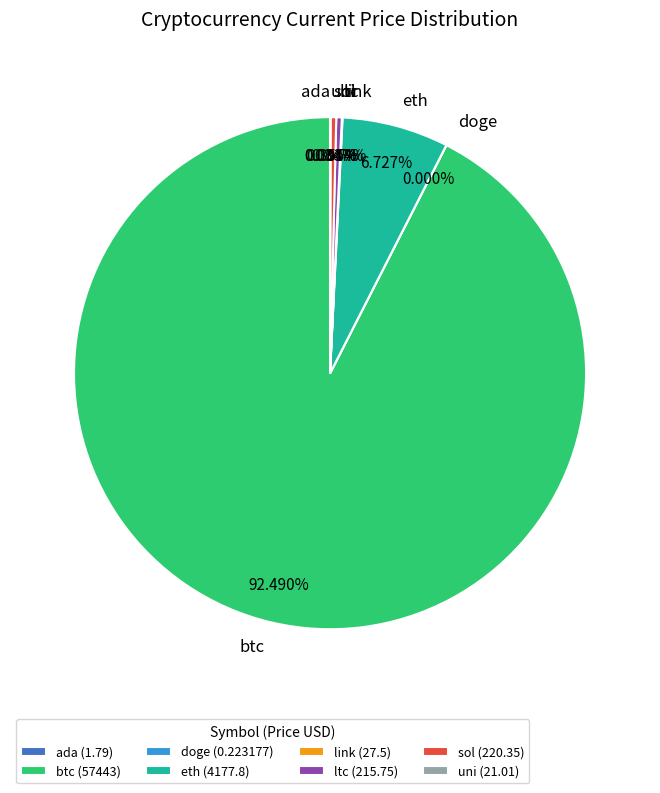

Is there any slice that represents more than half of the pie?

Yes